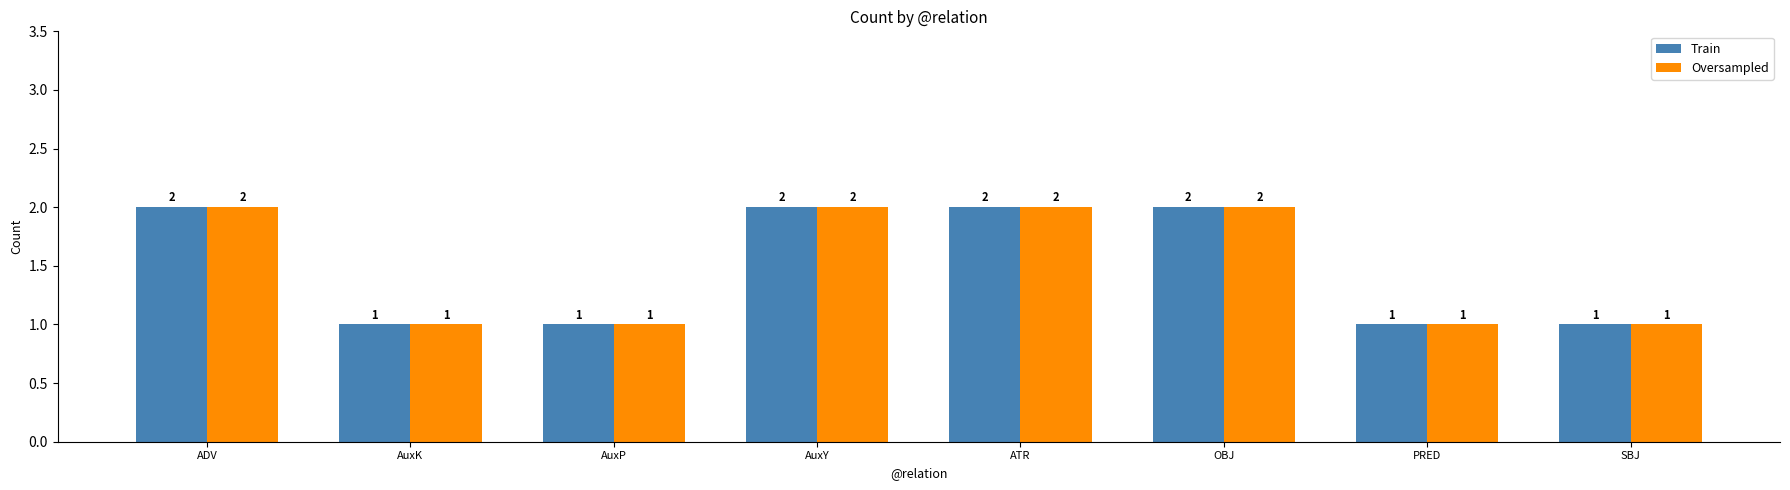

What is the sum of all Oversampled values?

12